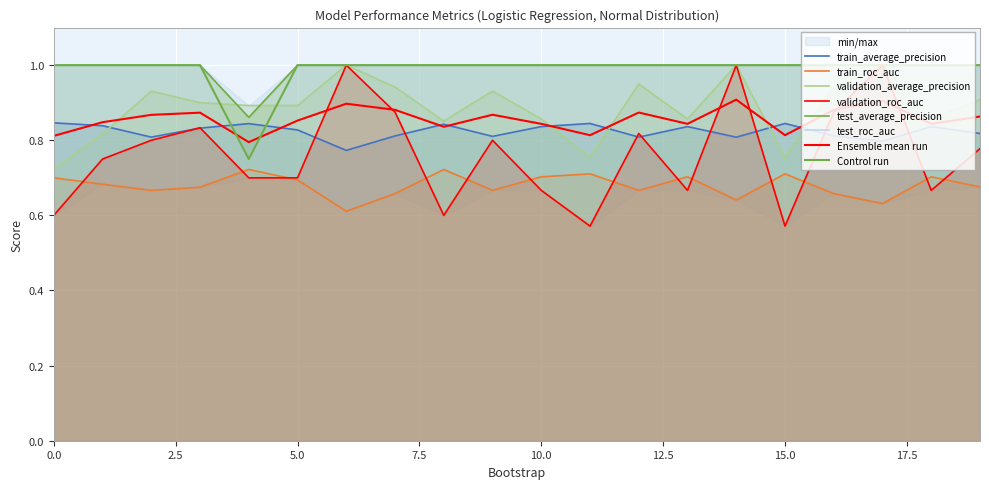

Which series has the largest range (max minus min)?

validation_roc_auc